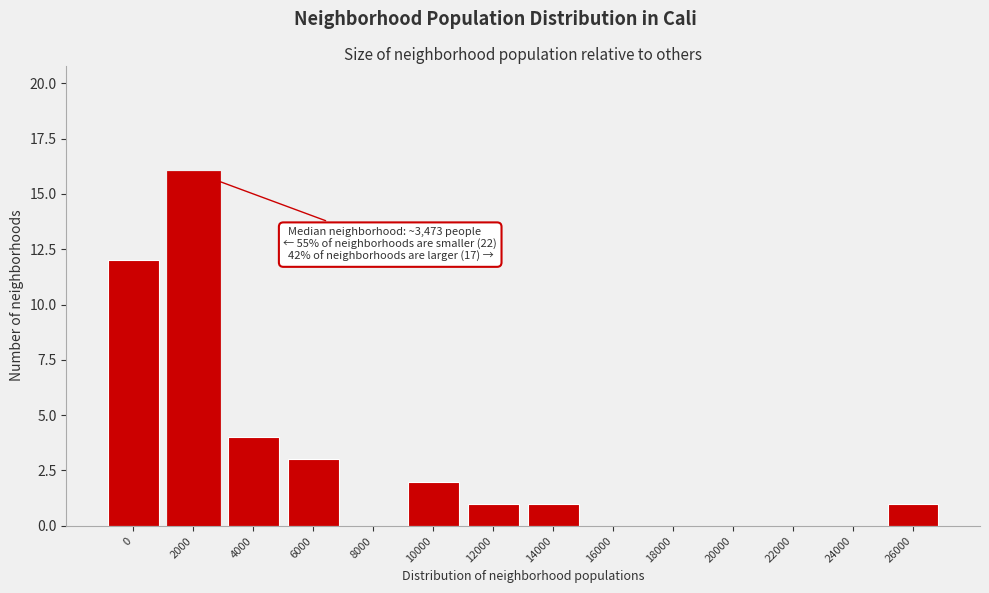

Reading left to right, list all the values displayed in this chart.

0=12	2000=16	4000=4	6000=3	8000=0	10000=2	12000=1	14000=1	16000=0	18000=0	20000=0	22000=0	24000=0	26000=1